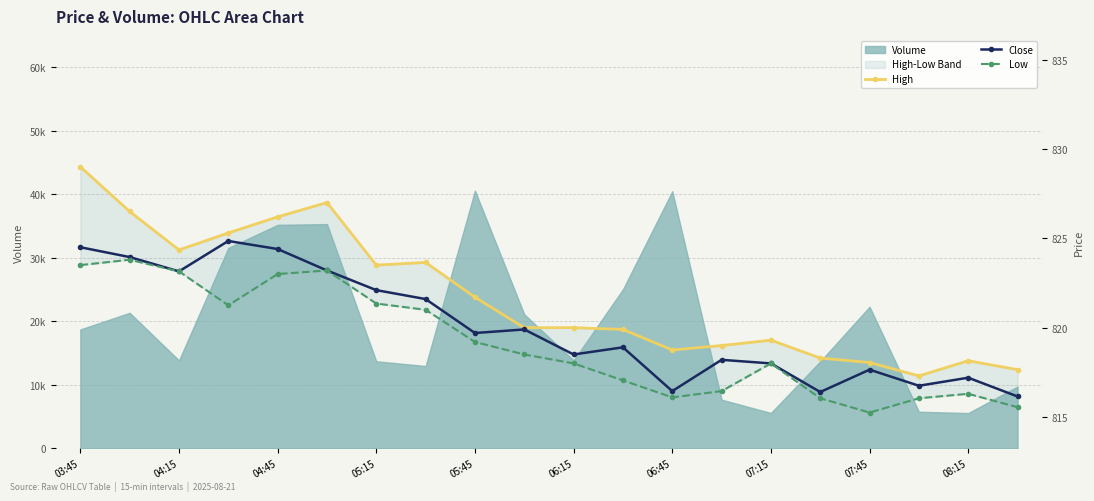

What is the spread (max minus min) of values at 05:45?

2.5